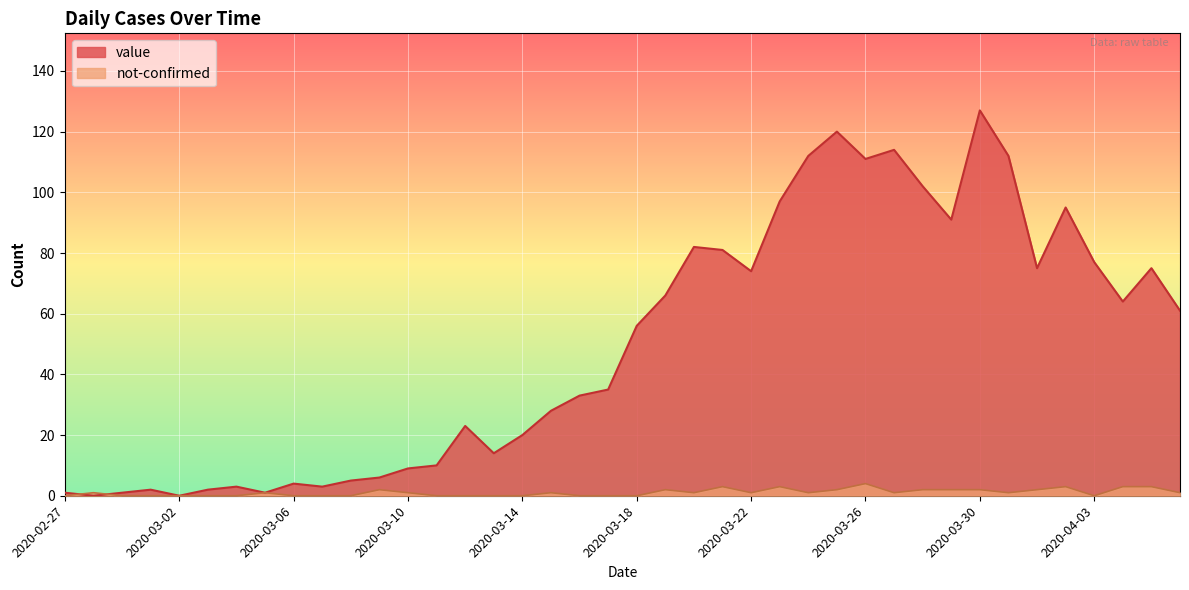

Where is the first local maximum for value?

2020-03-01